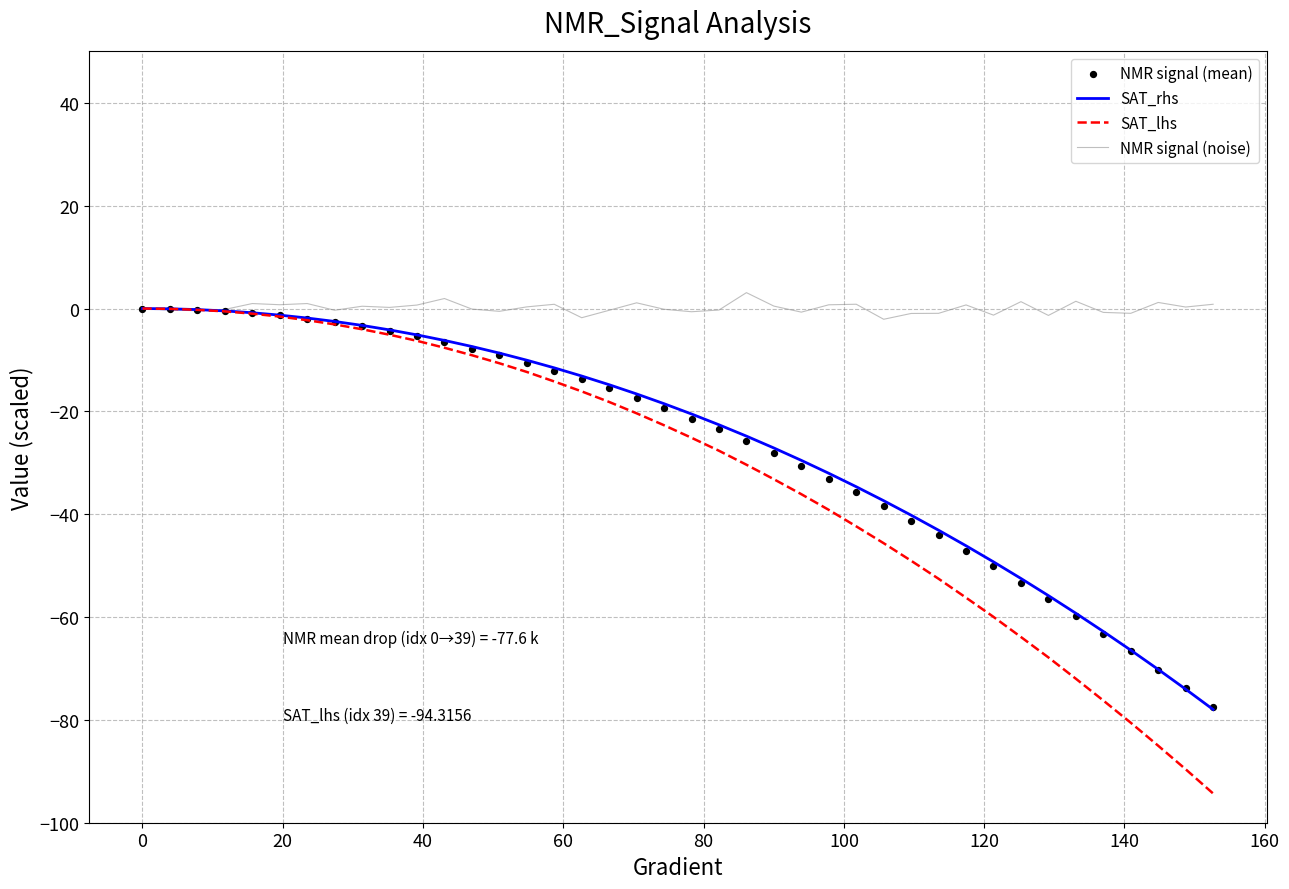

Which series contains the lowest Y value?

SAT_lhs